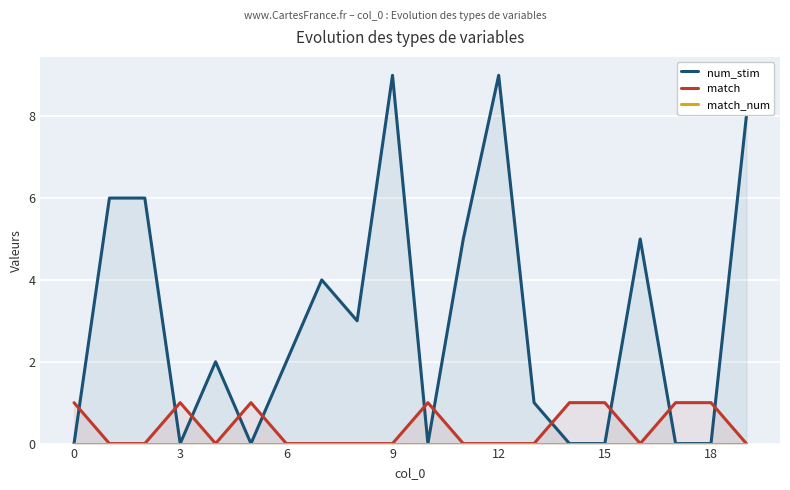

At which category is the sum across all series the highest?

9